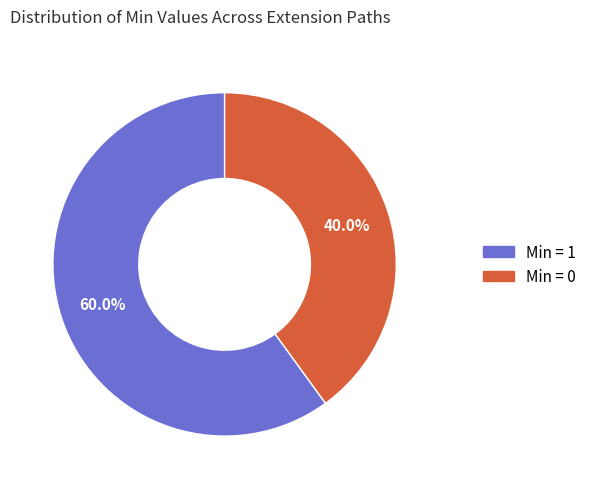

Is there a majority slice in this chart?

Yes